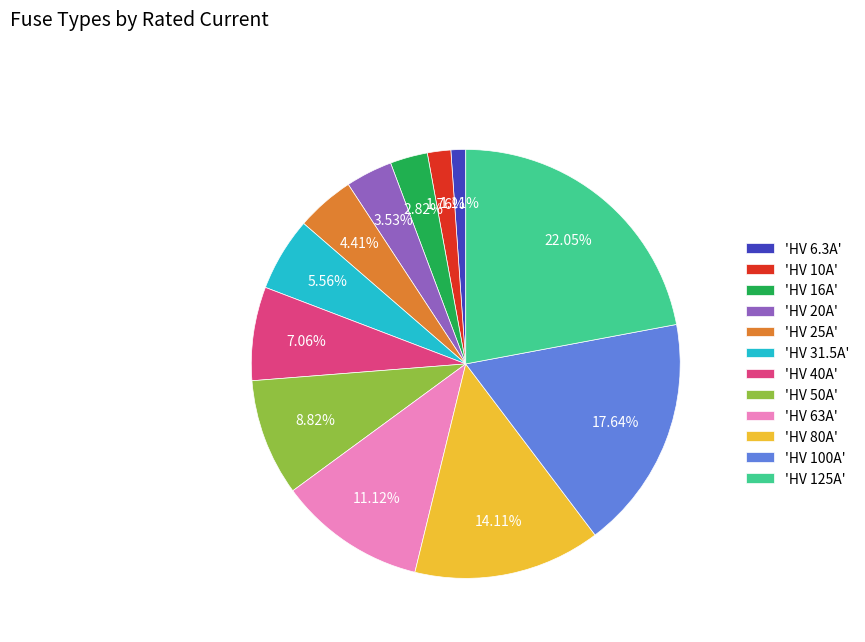

Which category has the biggest portion of the pie?

'HV 125A'